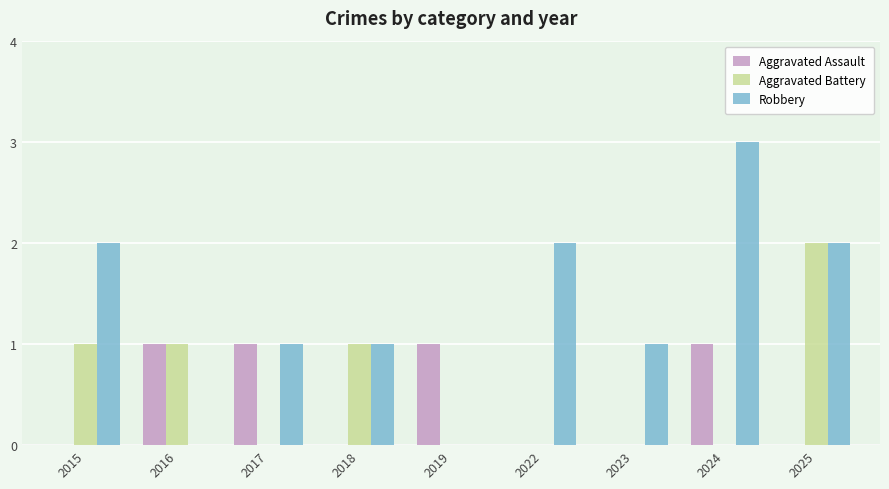

Which series has the largest total across all categories?

Robbery